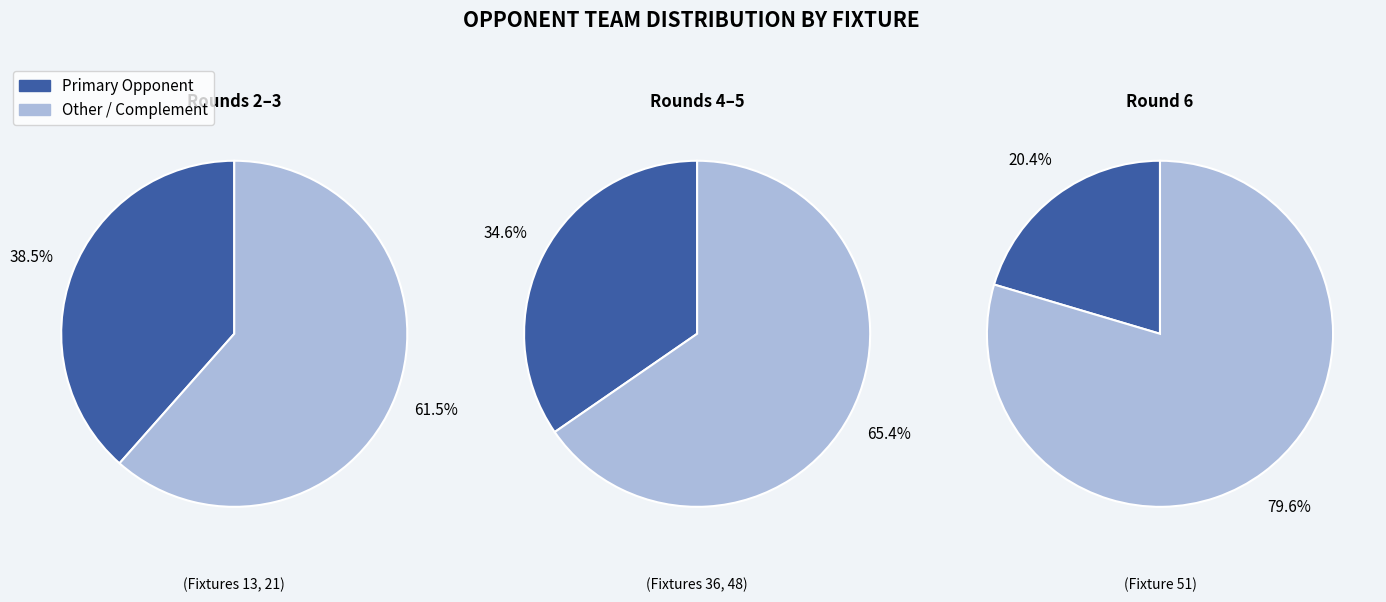

True or false: 3 accounts for 35% of the total.

True